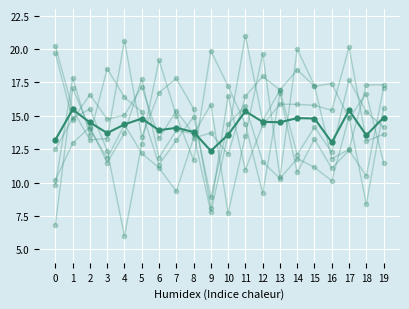

What is the approximate value of col_2 at 12?

11.6